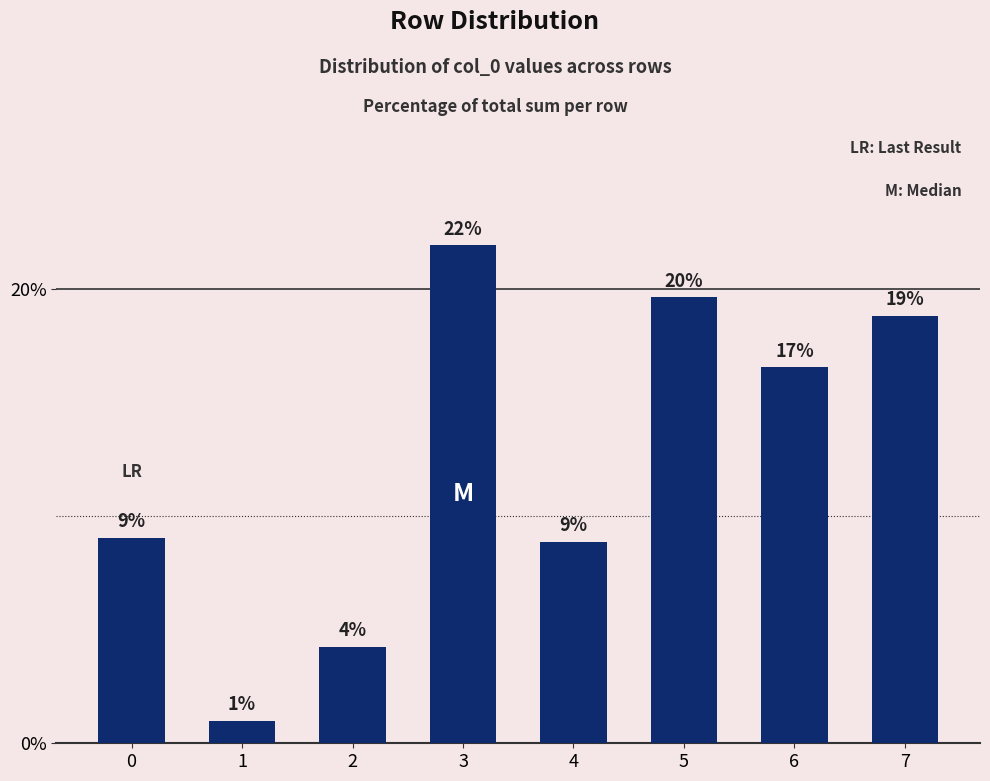

What is the change in value from 0 to 1?

-8.0